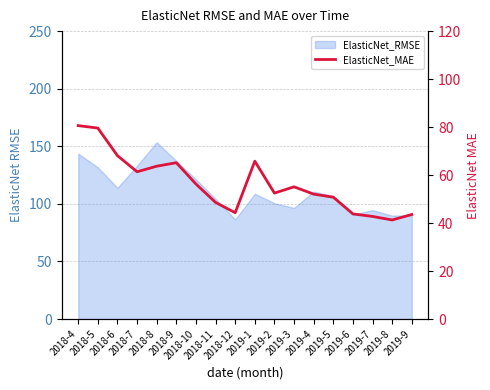

What is the value of the 15th point from the left?

43.8